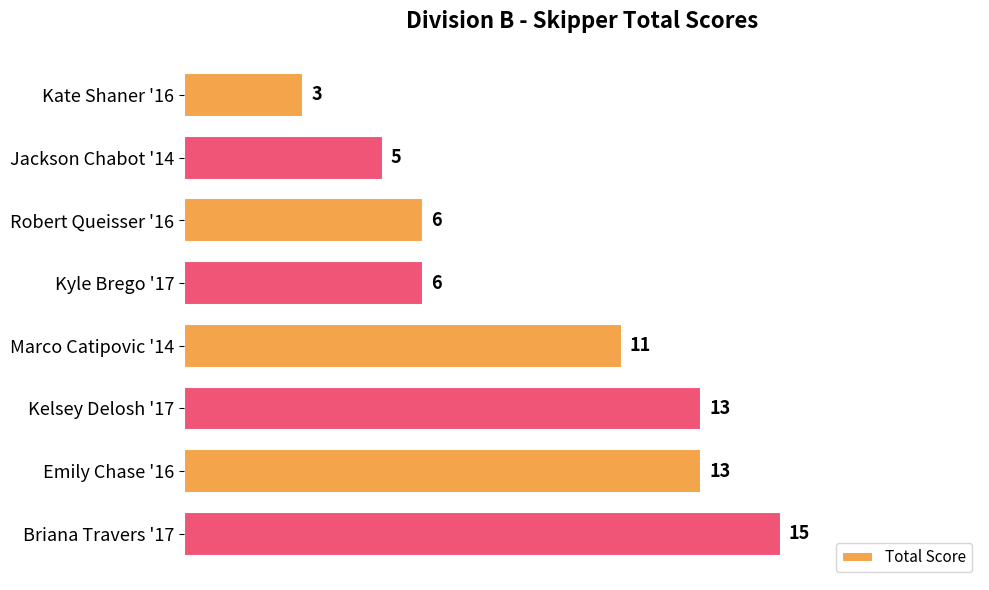

At which label is the value closest to 9?

Marco Catipovic '14